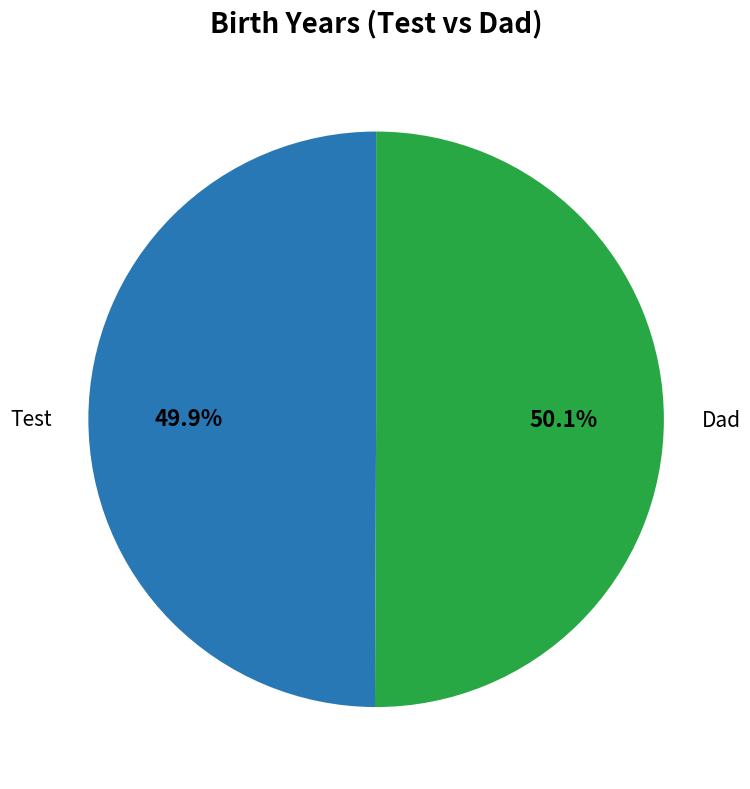

Does any single category account for the majority?

Yes